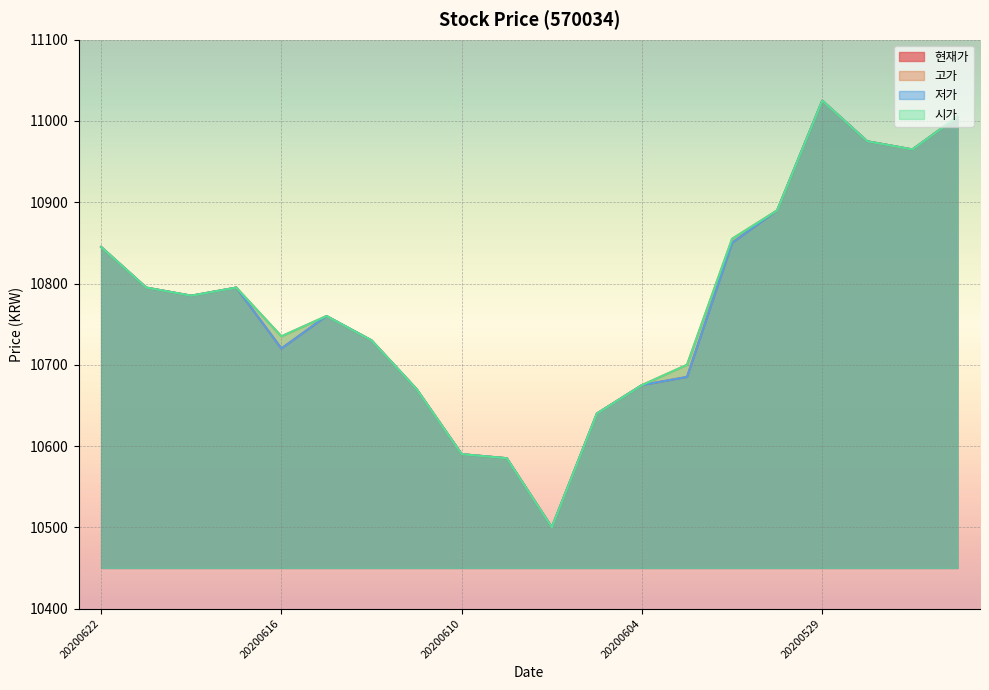

Does the chart display data point markers on the line(s)?

No